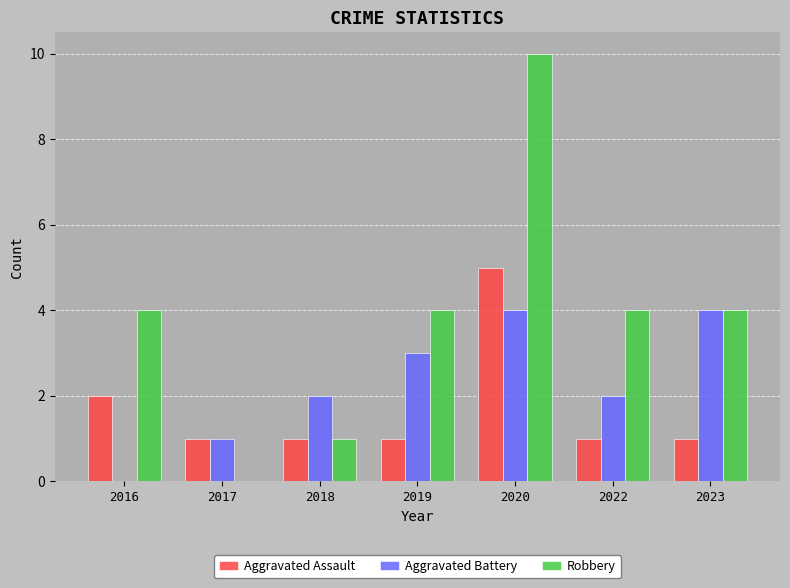

Are the bars horizontal?

No